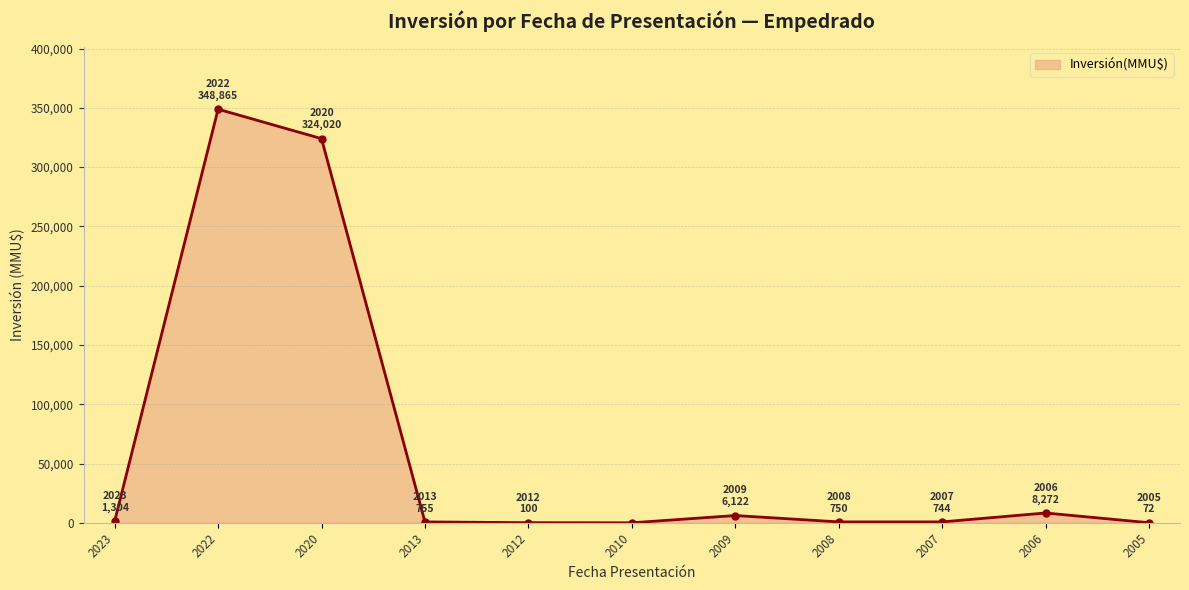

What is the sum of all values?

691004